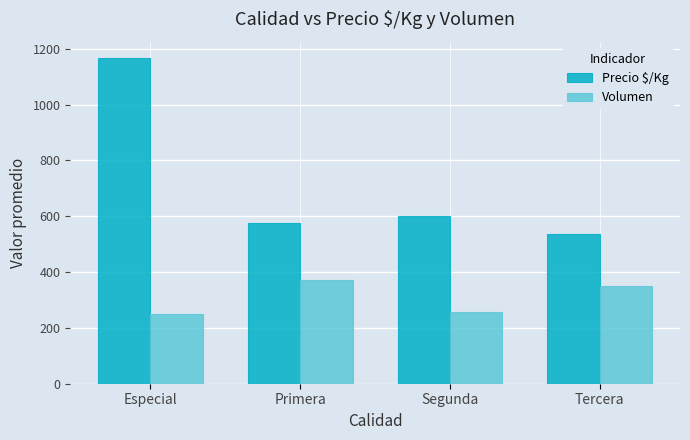

Does the chart contain stacked bars?

No